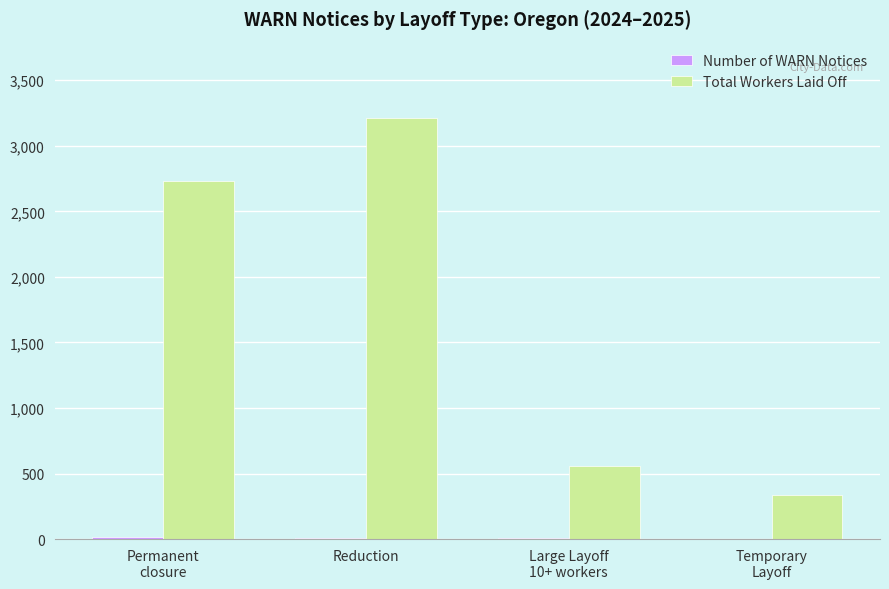

Count the number of data series in this chart.

2